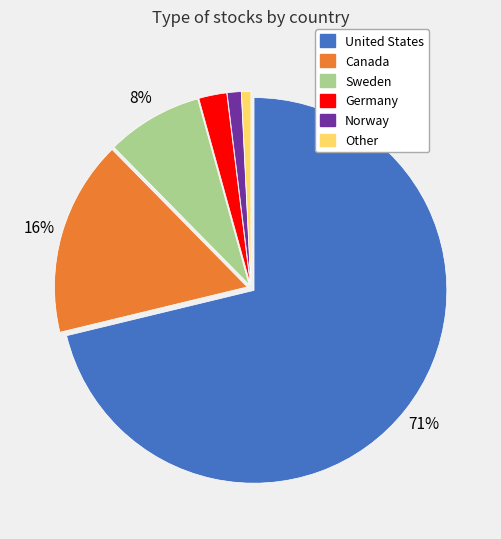

Count the number of slices in the pie.

6